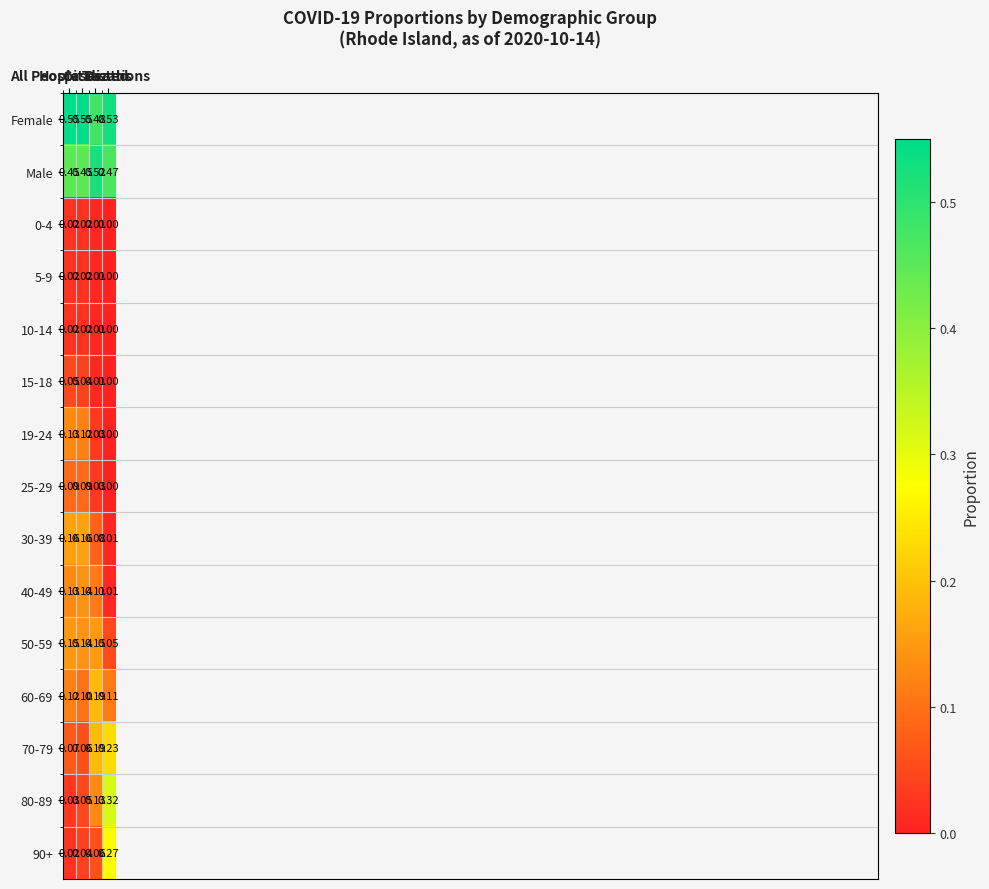

Which category has the lowest value across all series?

Deaths